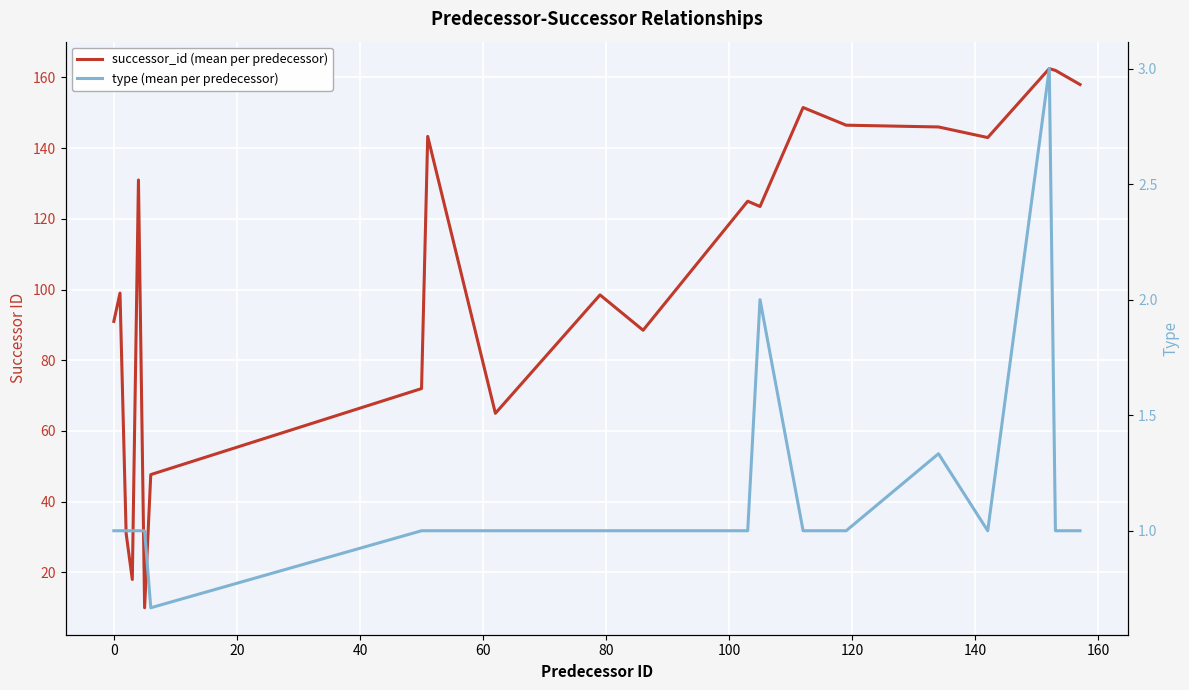

What are all the series names shown in the legend?

successor_id (mean per predecessor), type (mean per predecessor)